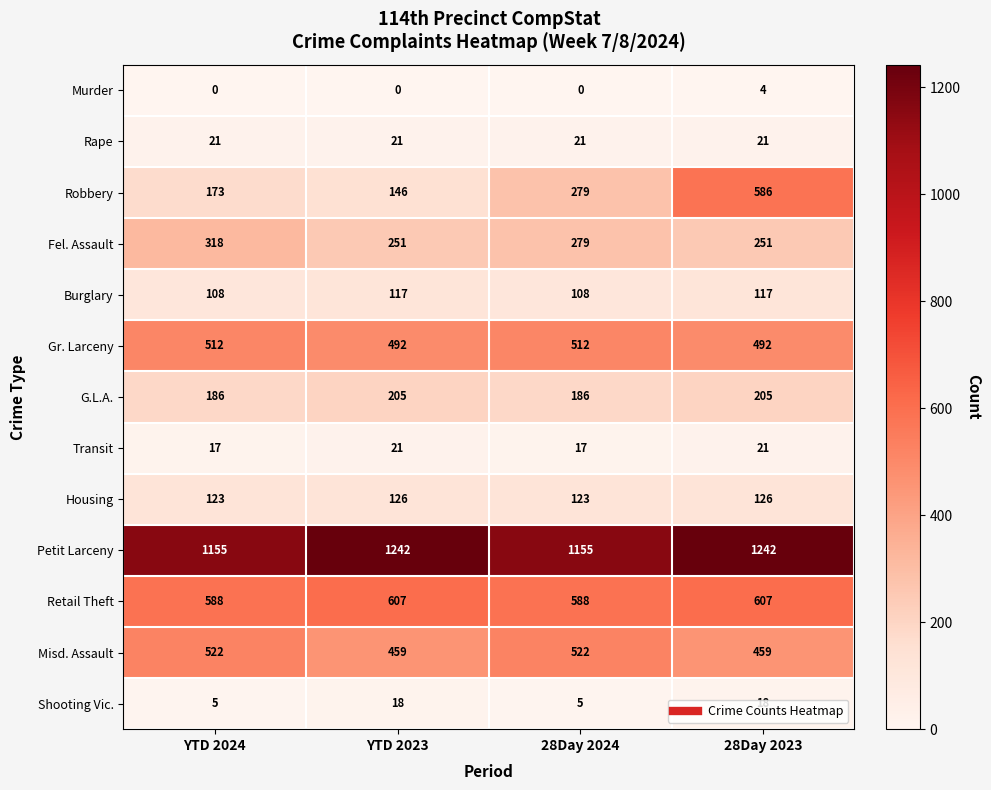

At YTD 2024, list the series in order from largest to smallest.

Petit Larceny, Retail Theft, Misd. Assault, Gr. Larceny, Fel. Assault, G.L.A., Robbery, Housing, Burglary, Rape, Transit, Shooting Vic., Murder